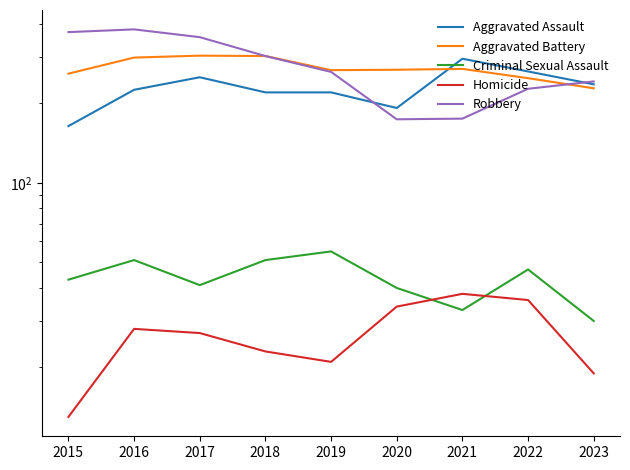

Which series has the largest total across all categories?

Robbery